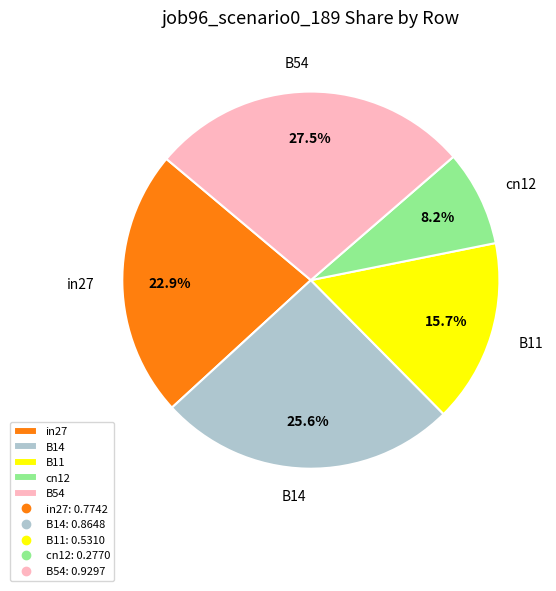

Is there a majority slice in this chart?

No